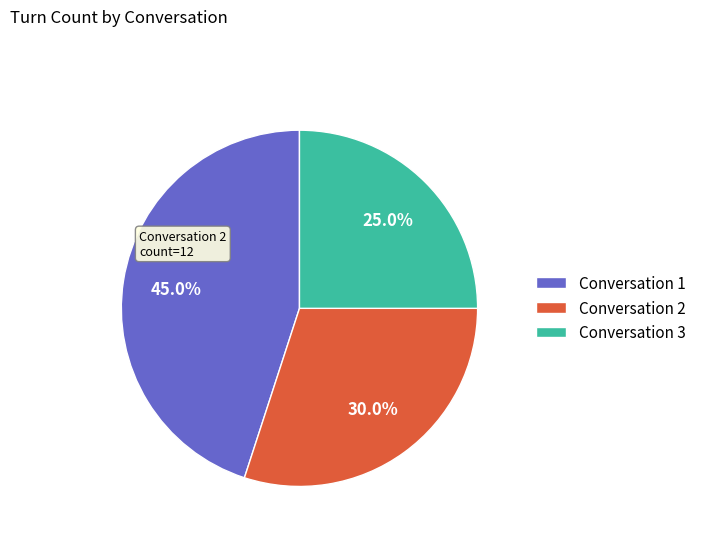

Which slice is the smallest?

Conversation 3